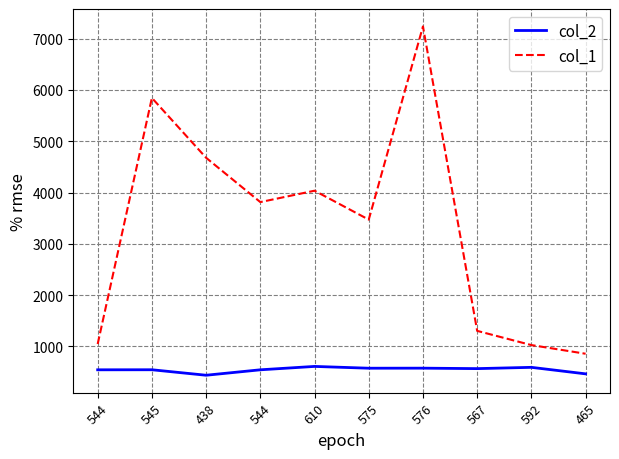

What is the difference between the col_2 values at 576 and 544?

32